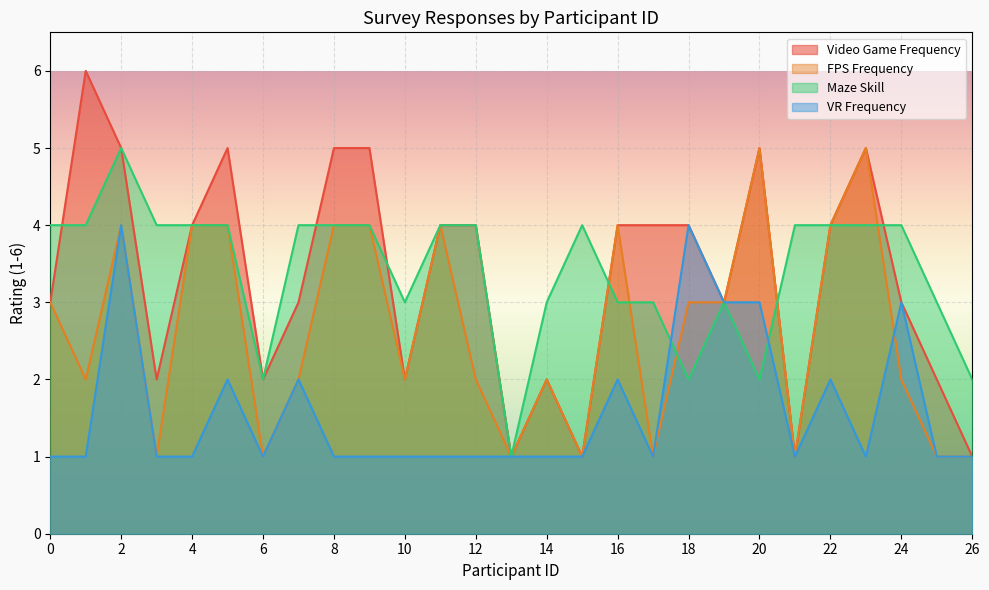

True or false: Maze Skill has a value of 5 at 19.

False